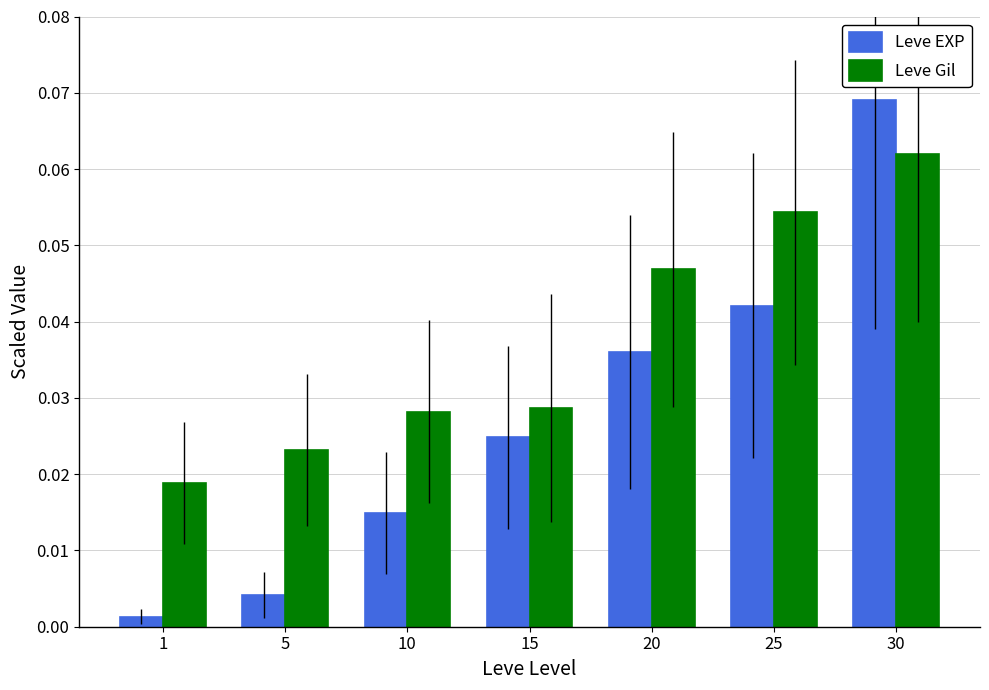

The value of Leve Gil at 25 is 0.0. True or false?

False